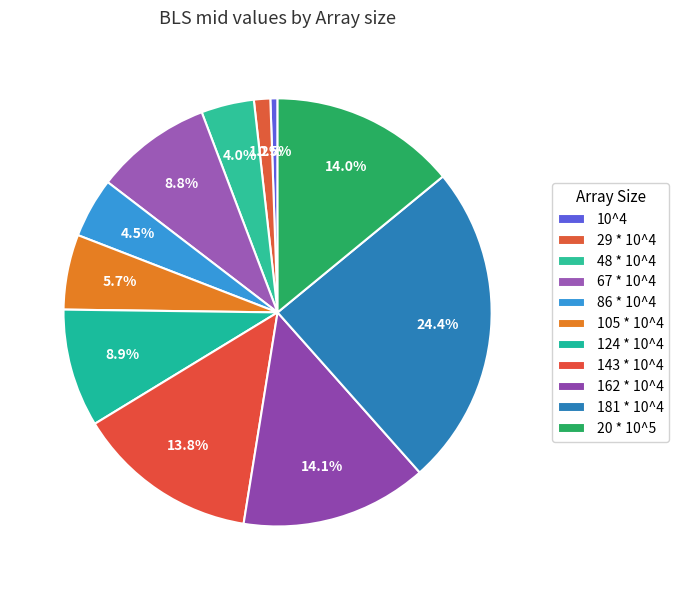

How many segments does this pie chart have?

11